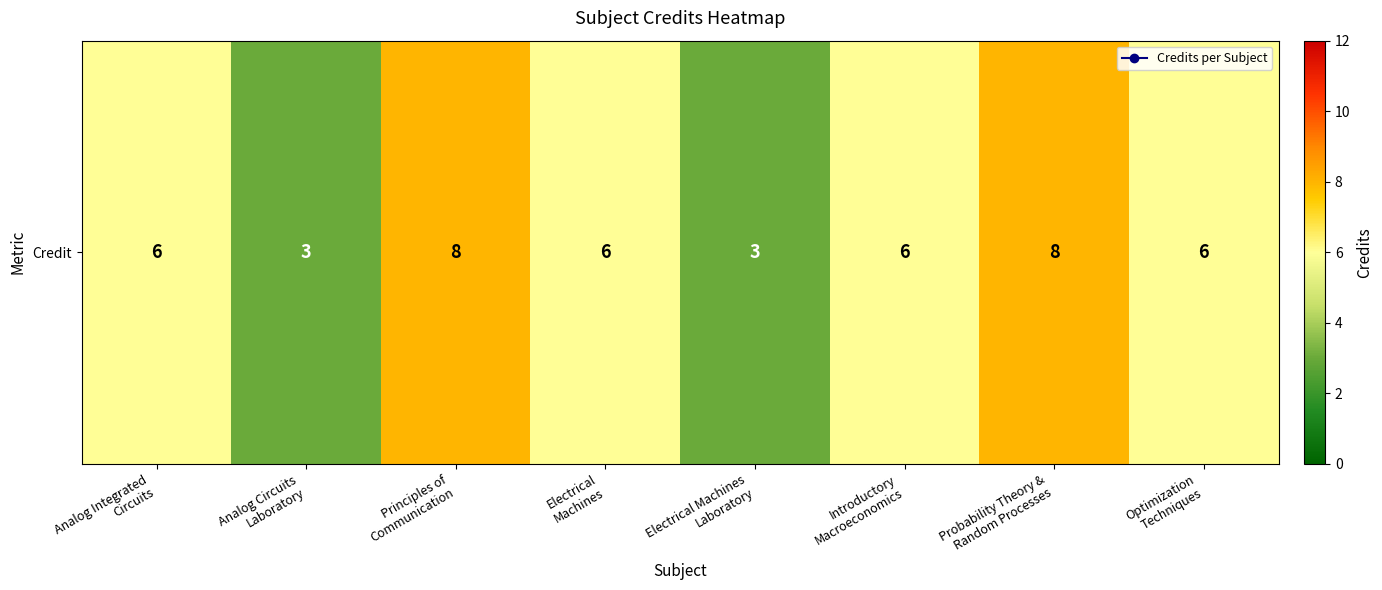

Count the number of categories in the chart.

8